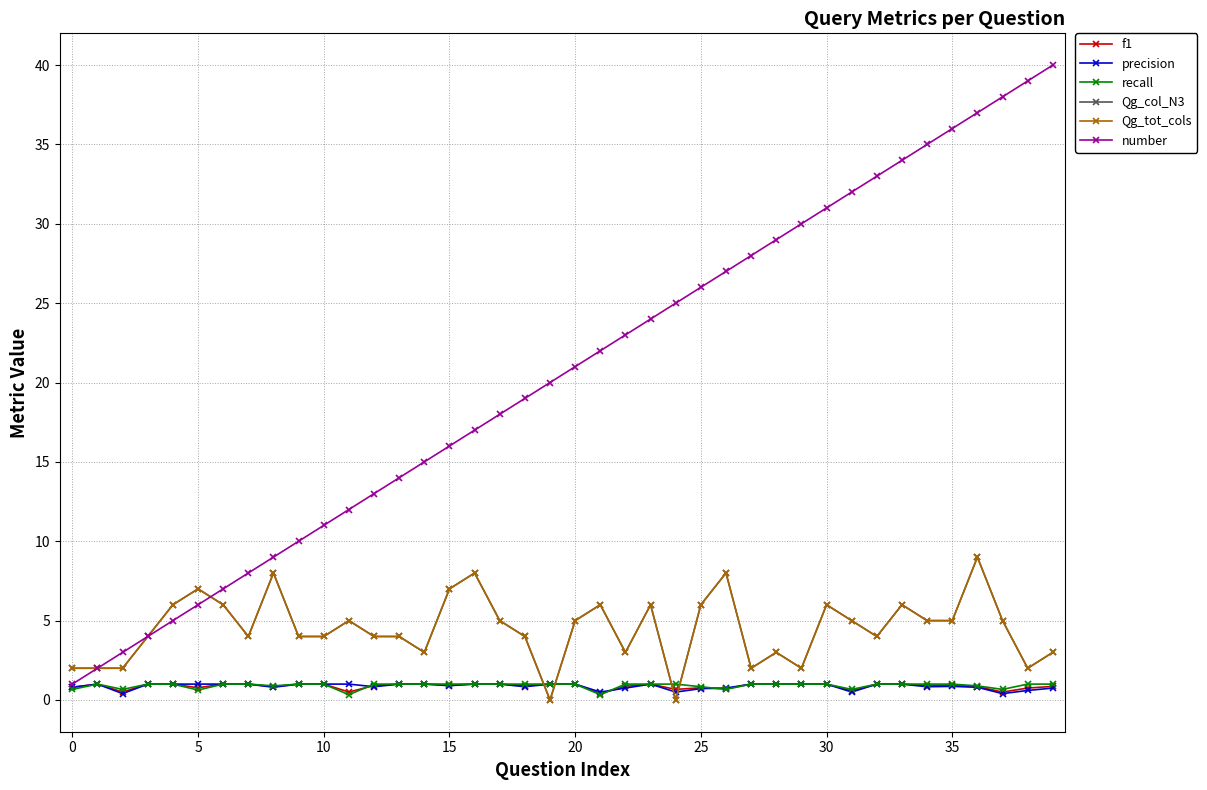

Does the chart have visible grid lines?

Yes